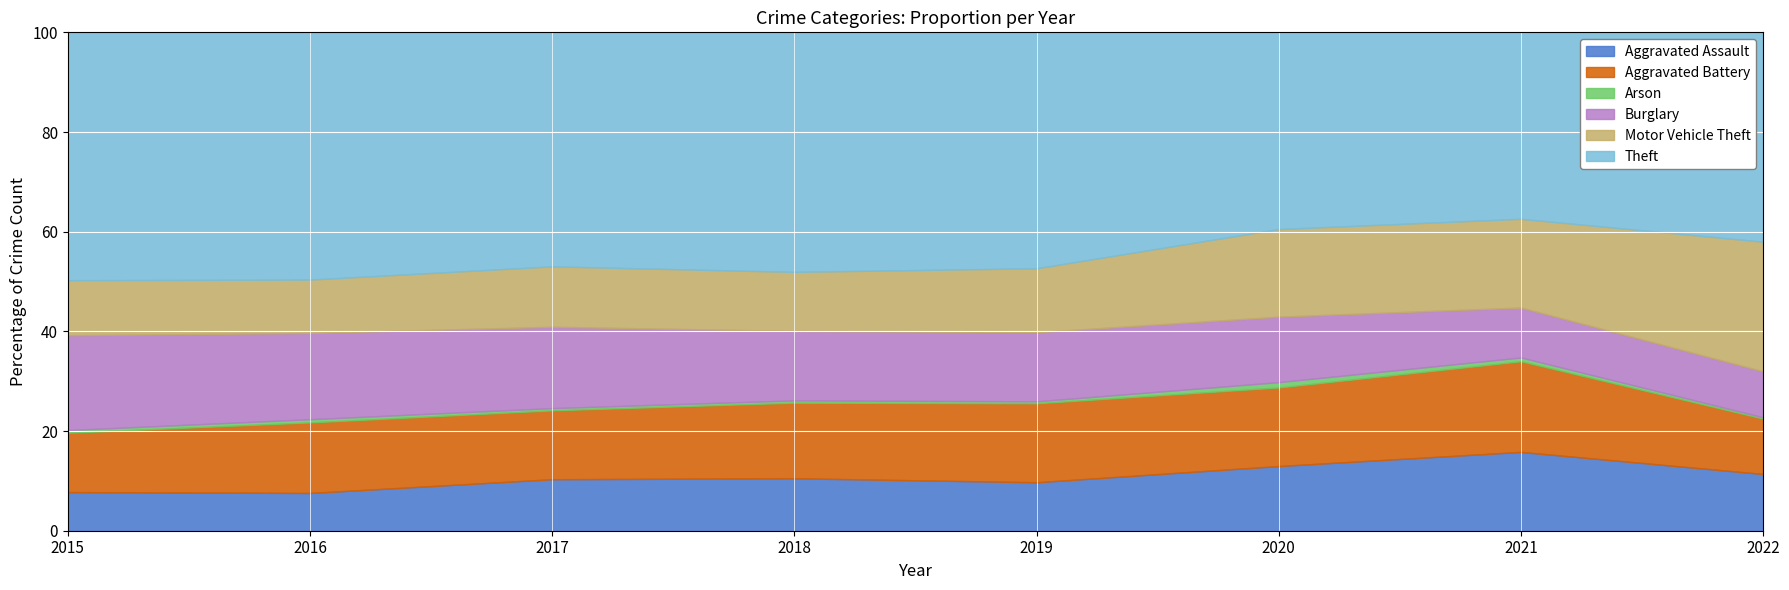

Is the value of Arson at 2019 greater than the value of Burglary at 2016?

No